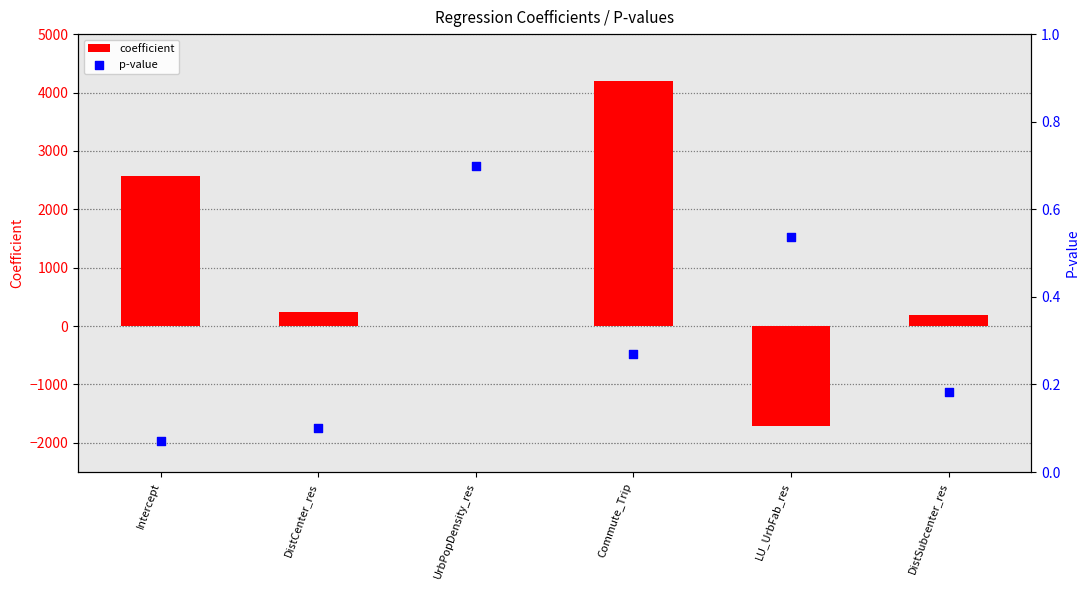

What are all the series names shown in the legend?

coefficient, p-value